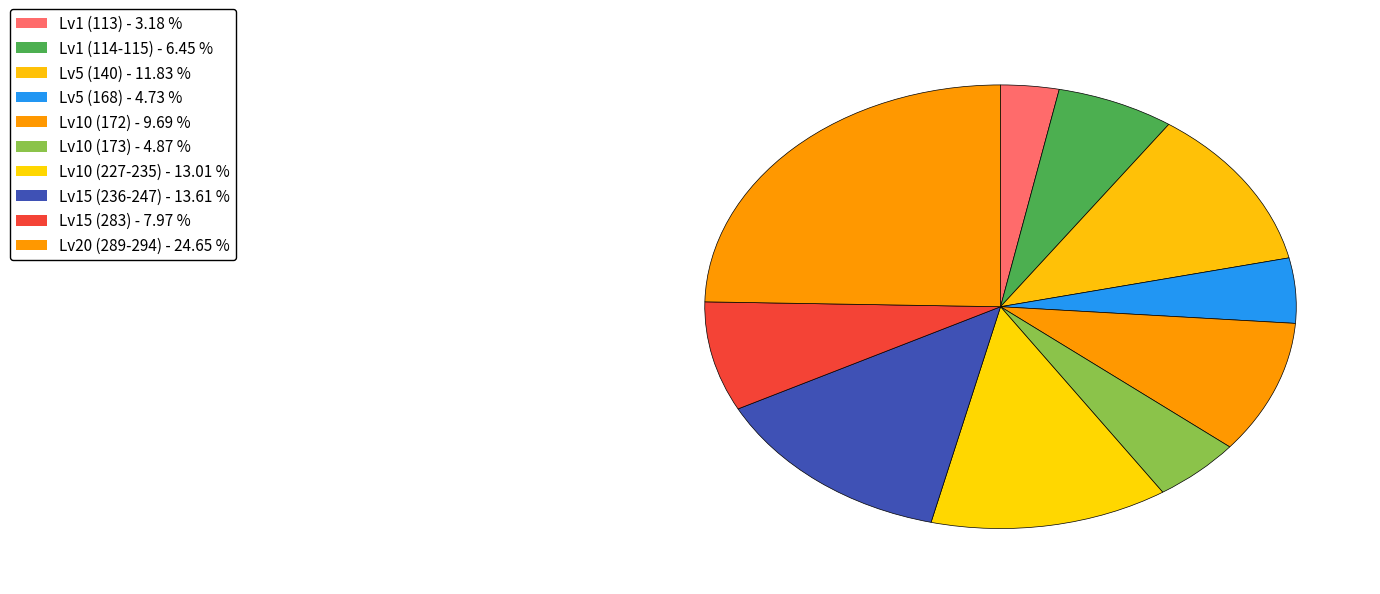

How many segments does this pie chart have?

10